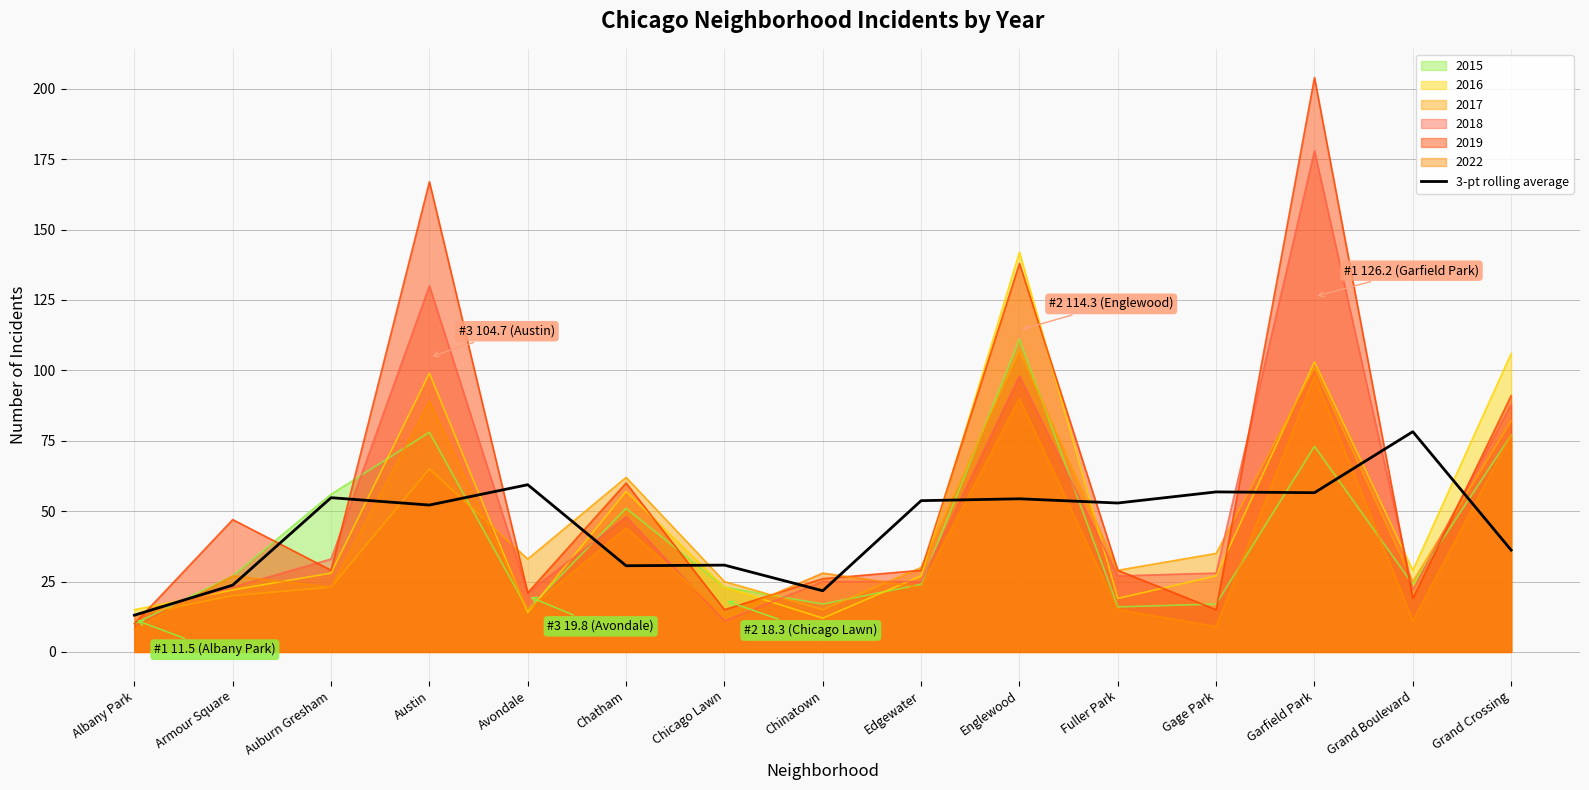

Between Avondale and Chinatown, which series saw the biggest shift?

3-pt rolling average